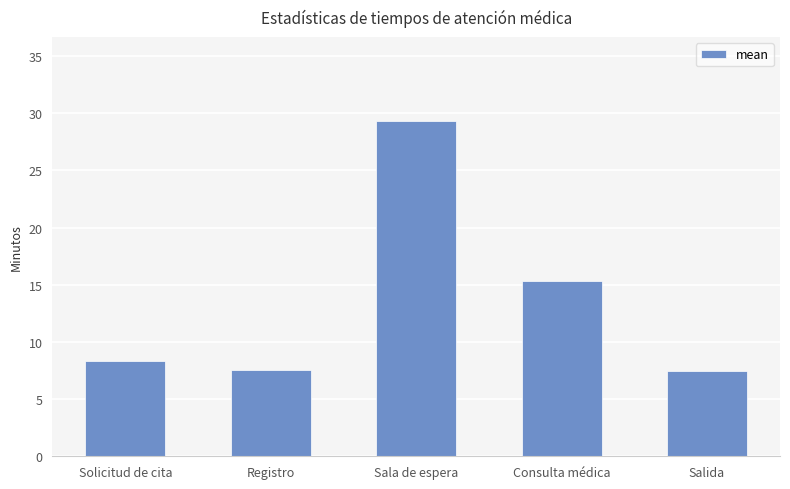

What is the value of the 3rd bar from the left?

29.3